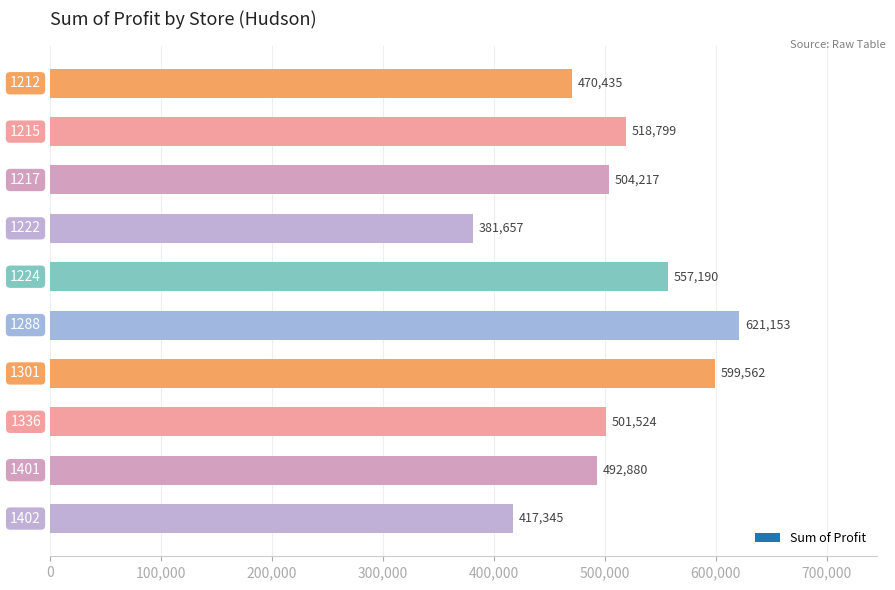

What is the maximum value shown in the chart?

621153.0